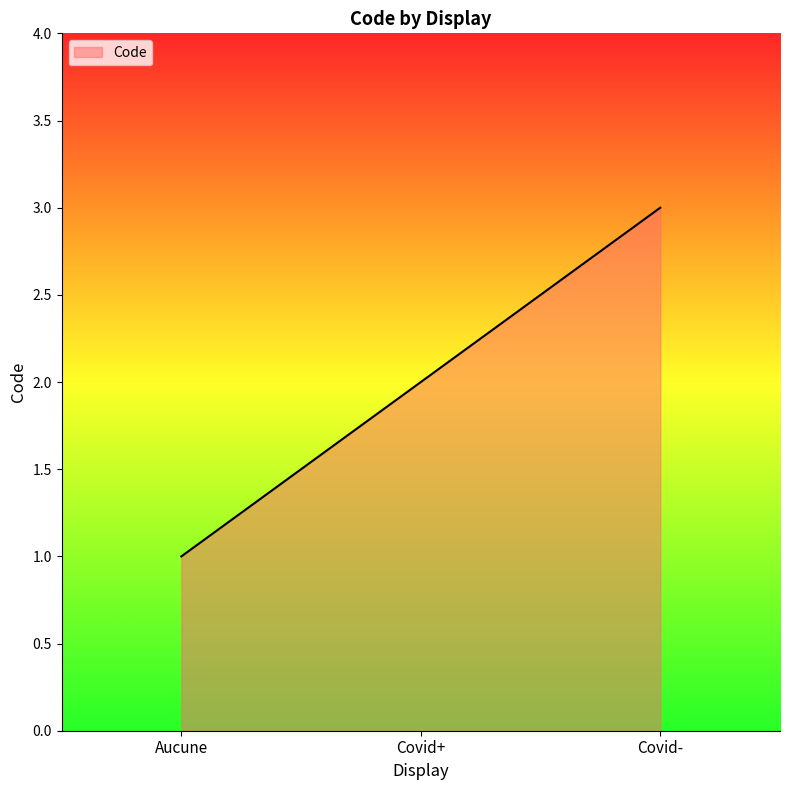

Does the chart have visible grid lines?

No